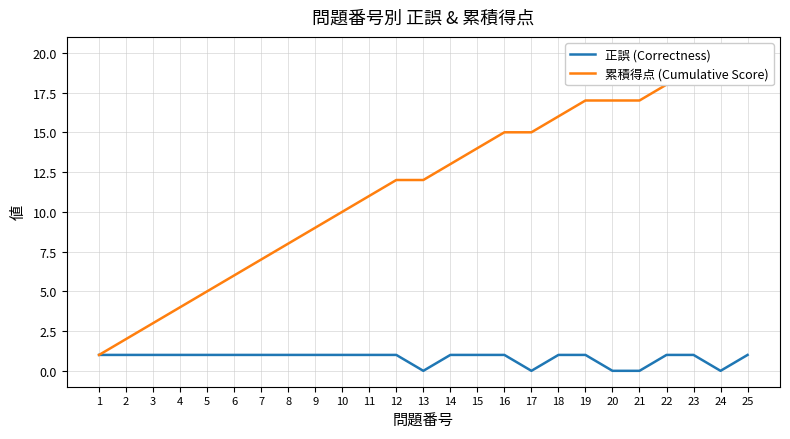

True or false: 正誤 (Correctness) and 累積得点 (Cumulative Score) intersect in this chart.

False